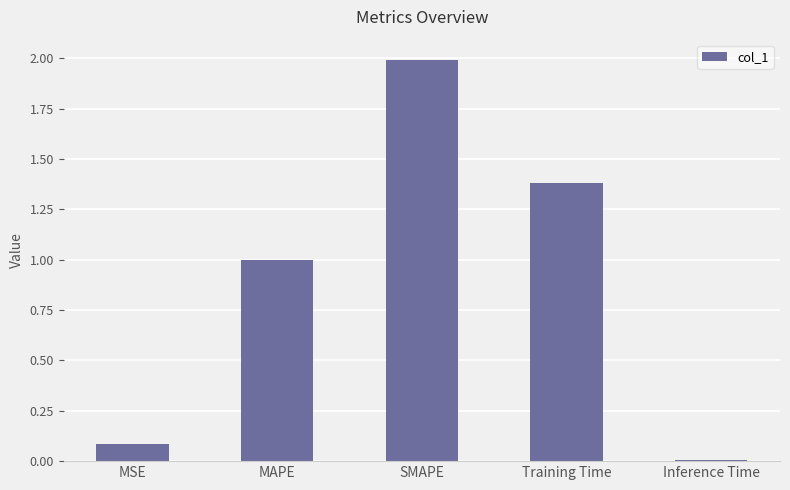

Where is the data nearest to the value 1?

MAPE